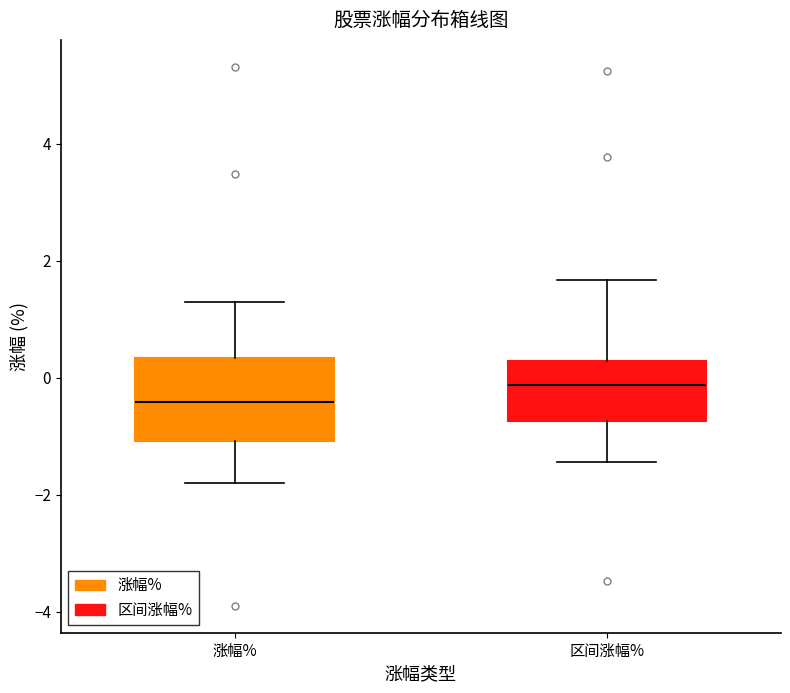

Comparing the boxes themselves (not the whiskers), which one is the tallest?

涨幅%